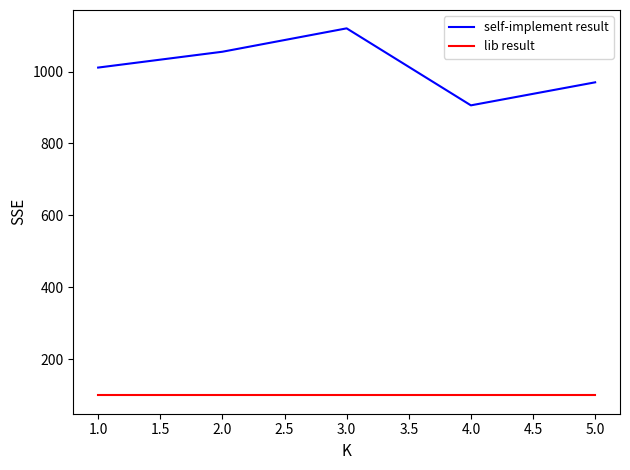

What is the lowest value of the self-implement result series?

906